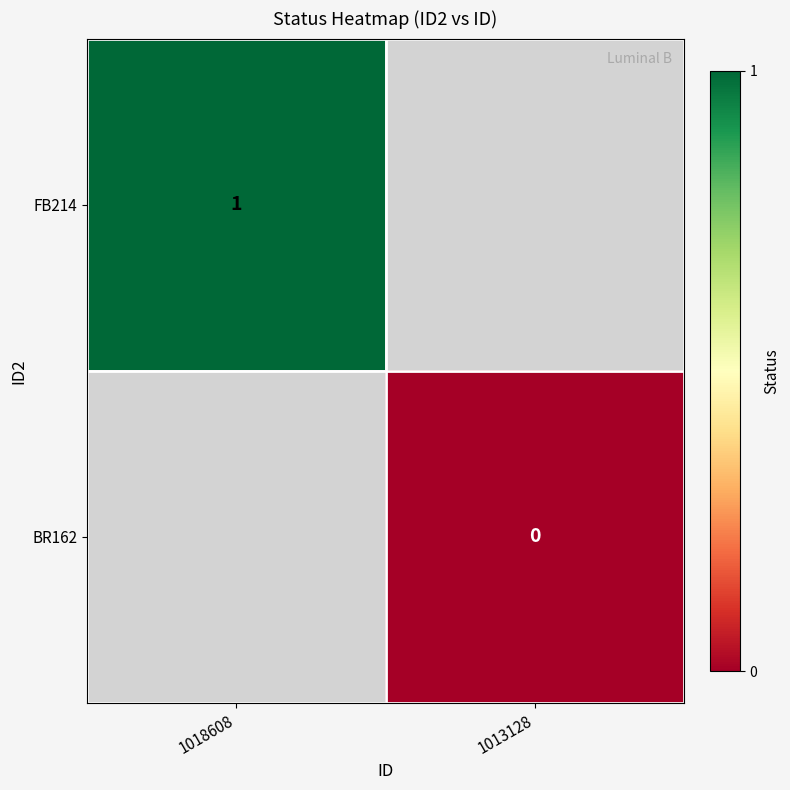

Is the value of FB214 at 1018608 greater than the value of BR162 at 1013128?

Yes